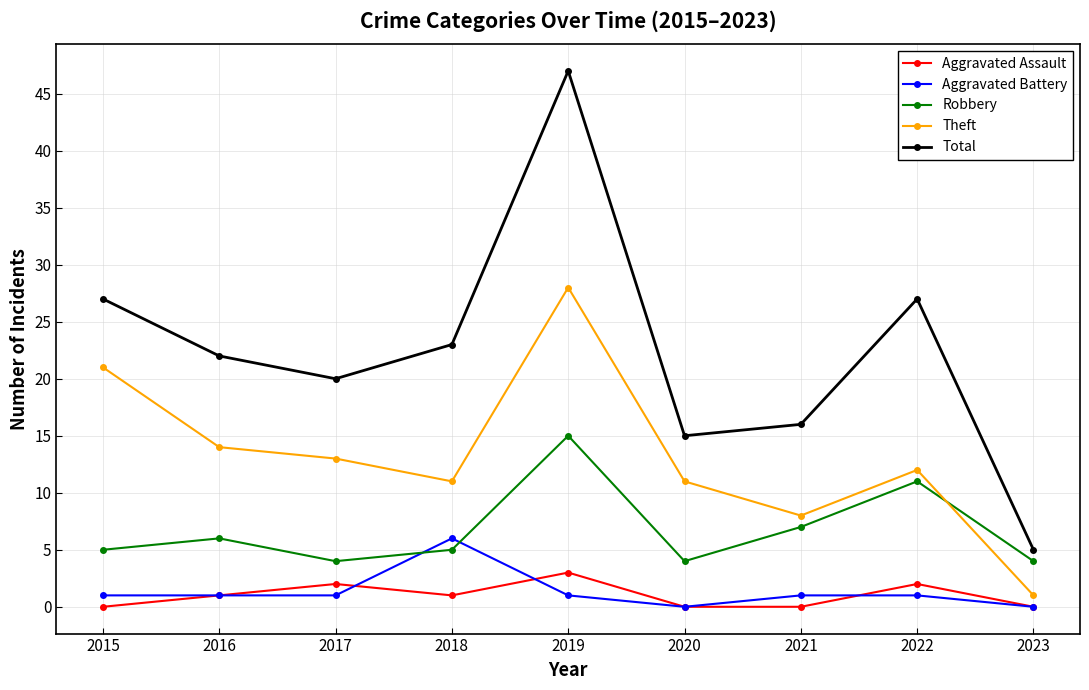

At which category does Theft reach its first local peak?

2019